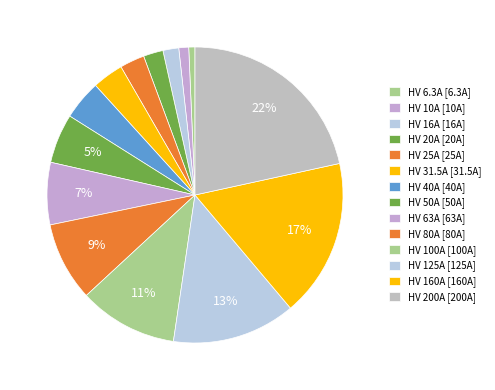

Which category has the biggest portion of the pie?

HV 200A